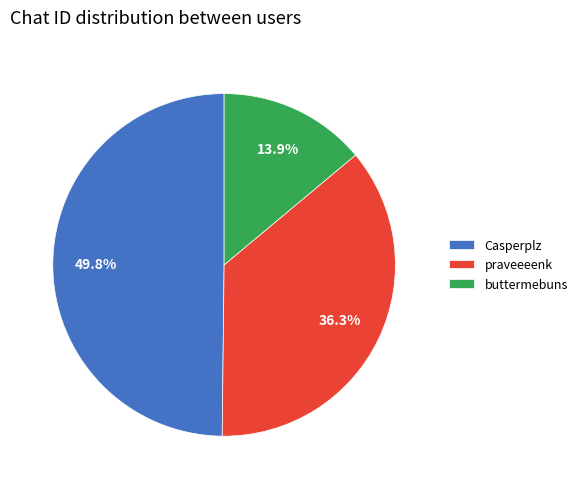

How many segments does this pie chart have?

3